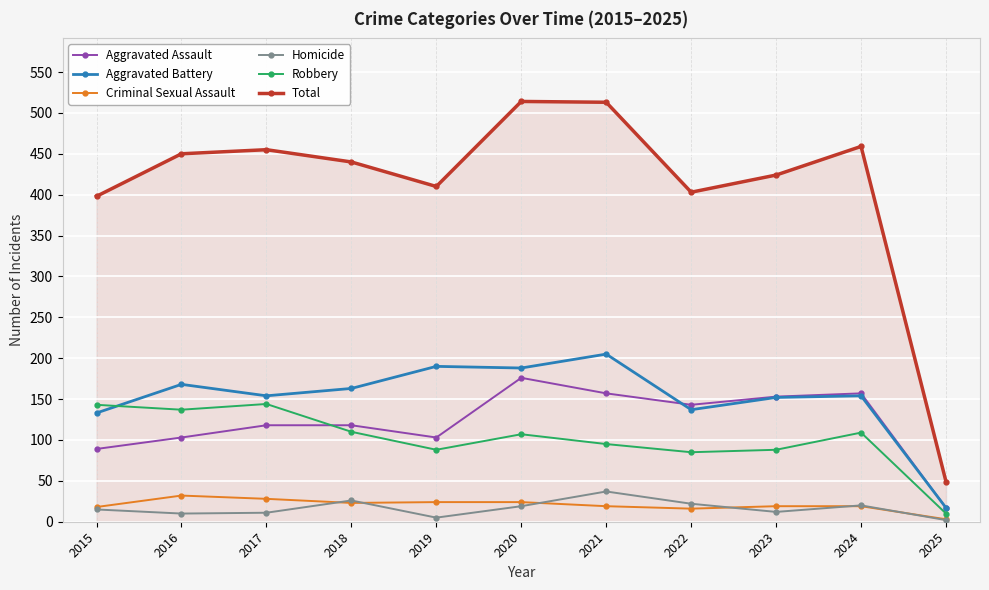

True or false: Aggravated Battery and Total intersect in this chart.

False